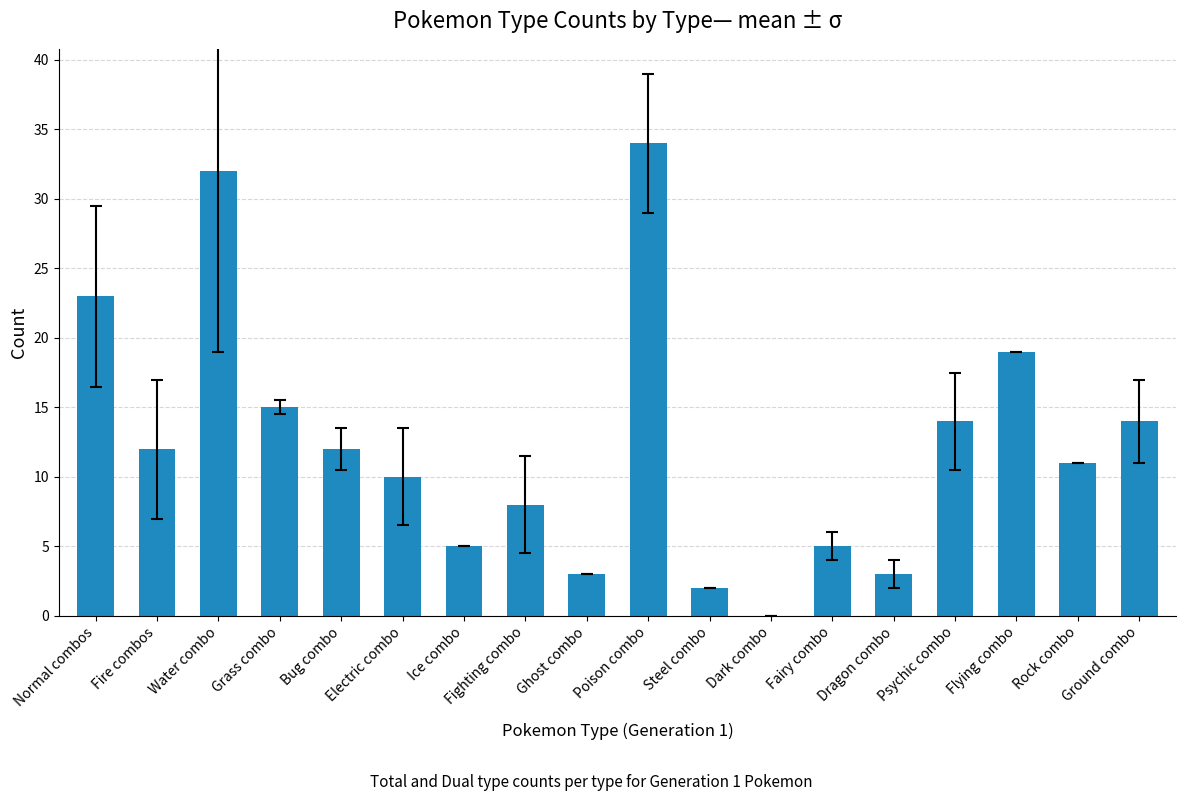

How many distinct data groups are displayed?

1